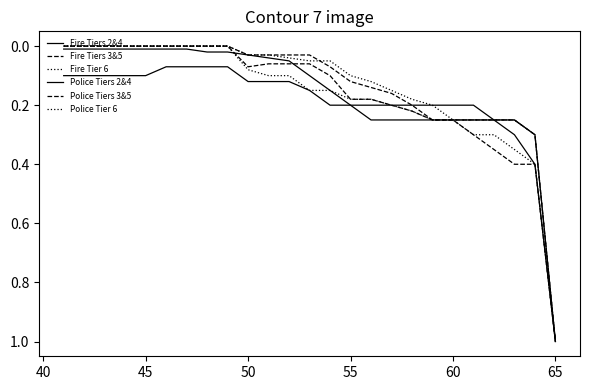

How many lines are shown in the chart?

6